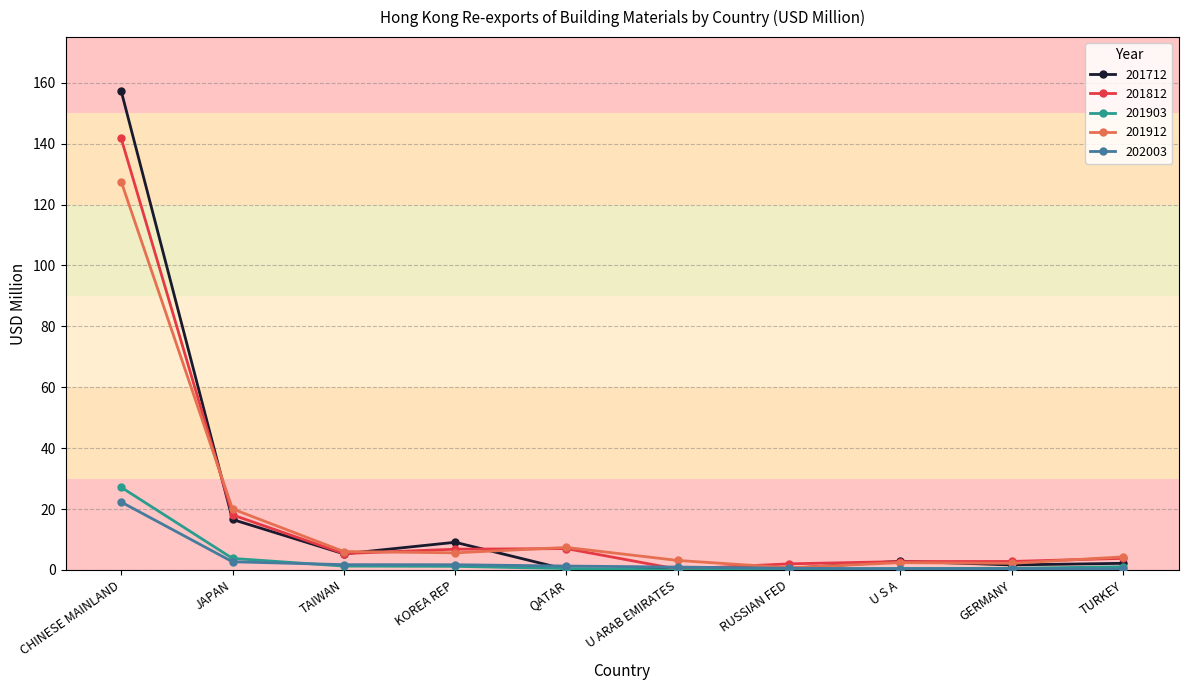

Which category has the highest value in the 201712 series?

CHINESE MAINLAND